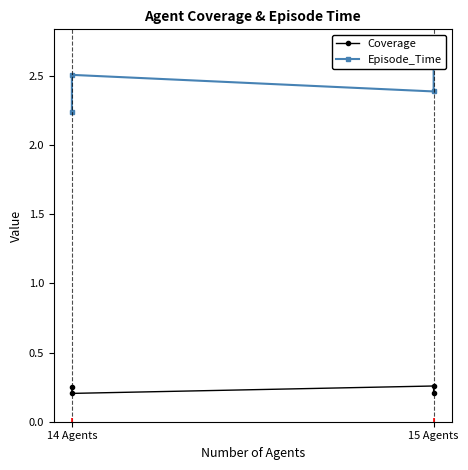

Reading left to right, list all the values displayed in this chart.

Coverage: 0.3	0.2	0.3	0.2
Episode_Time: 2.2	2.5	2.4	2.7